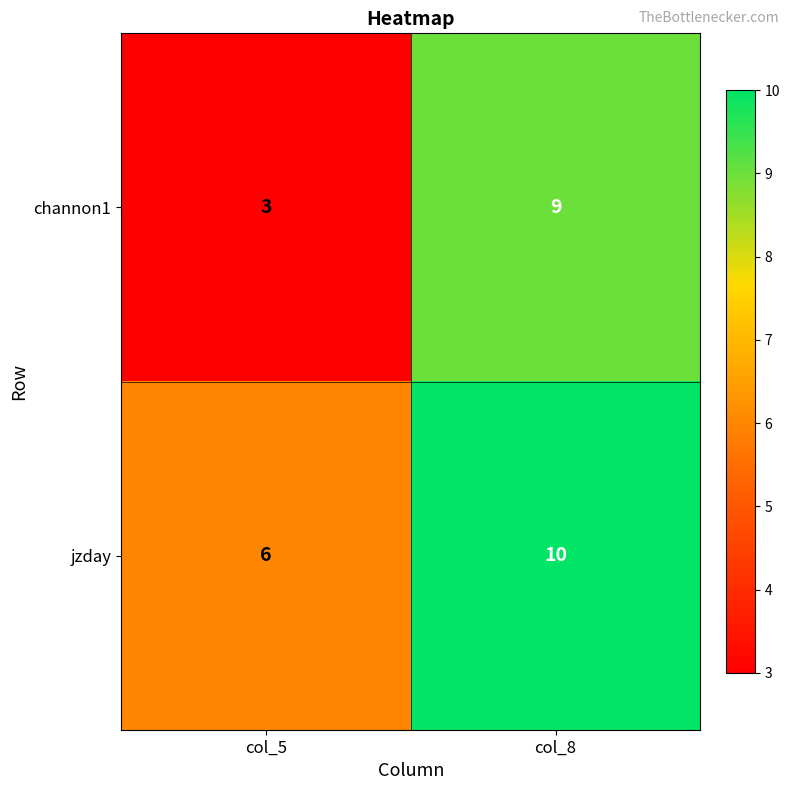

Is it true that jzday equals 6 at col_5?

True